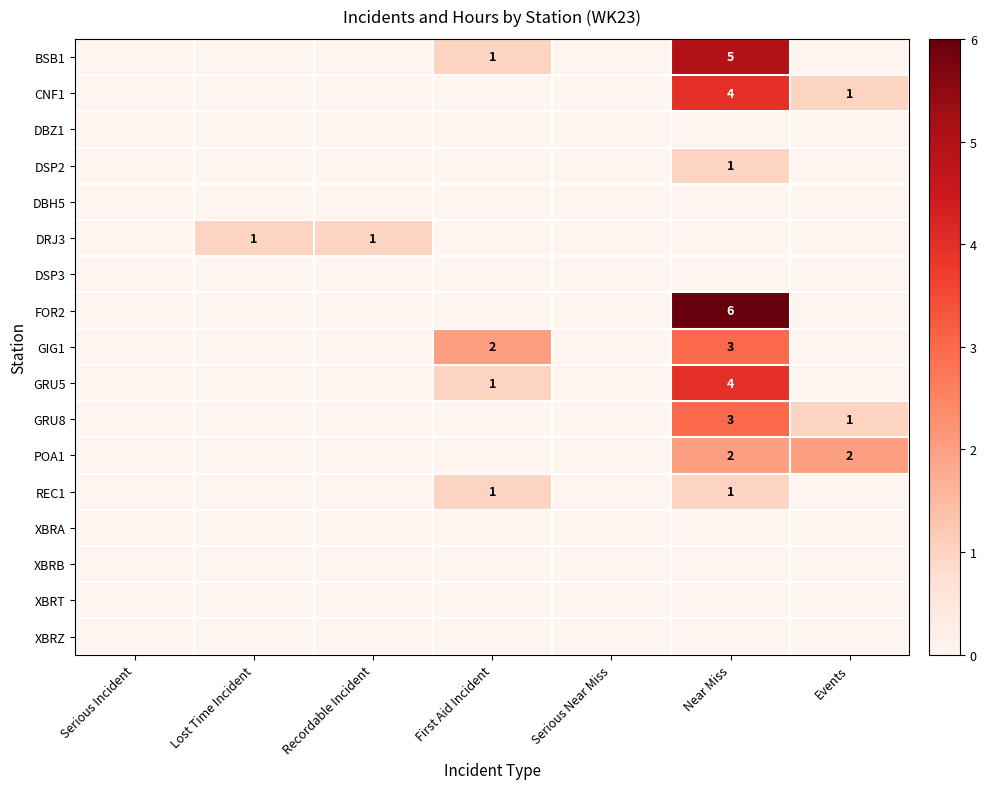

Count the number of categories in the chart.

7